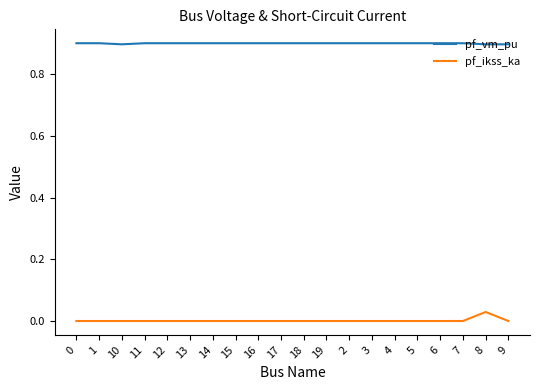

What position from the right is 13?

15